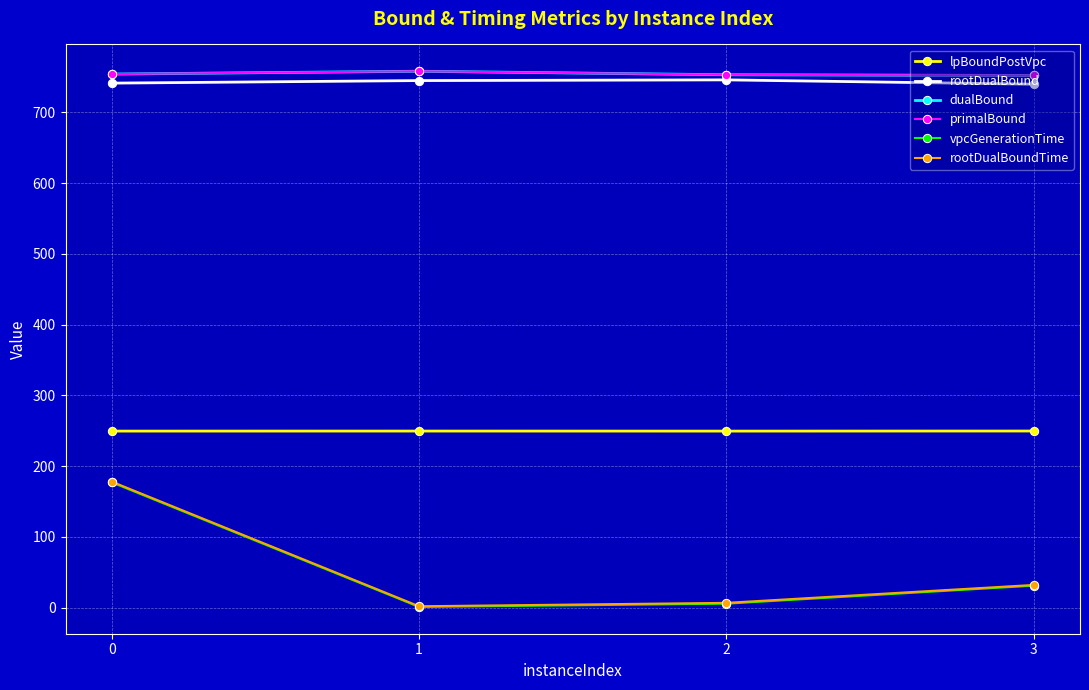

Does the chart display data point markers on the line(s)?

Yes